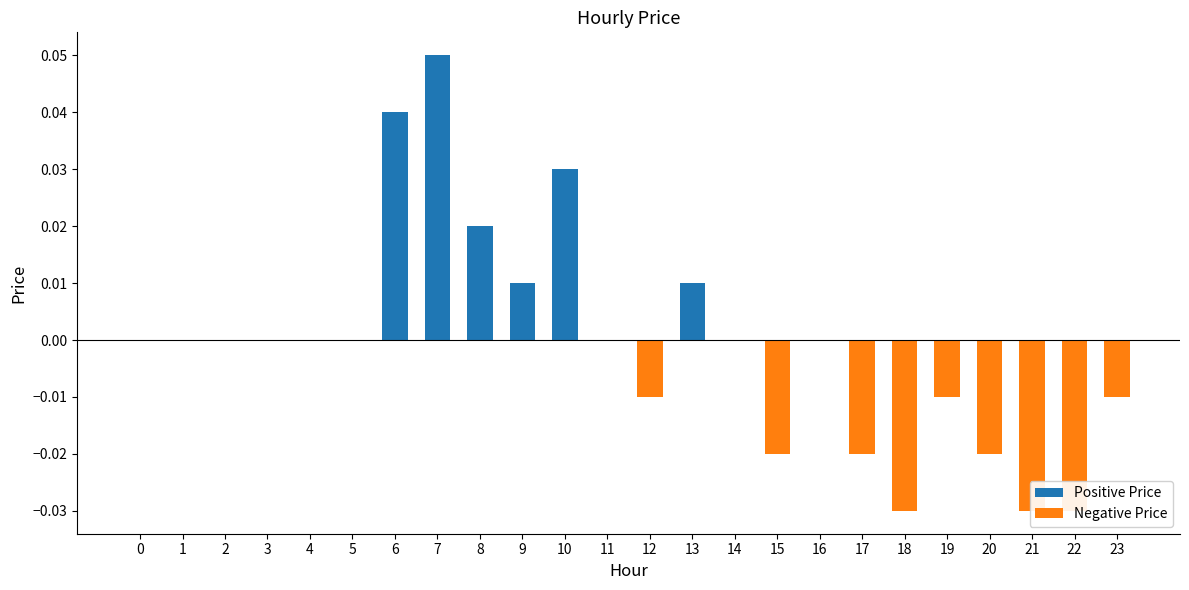

What are all the series names shown in the legend?

Positive Price, Negative Price